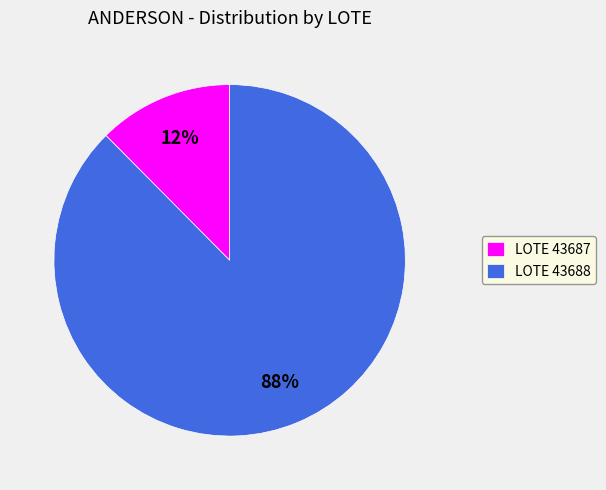

Combined, do LOTE 43688 and LOTE 43687 account for over 50%?

Yes